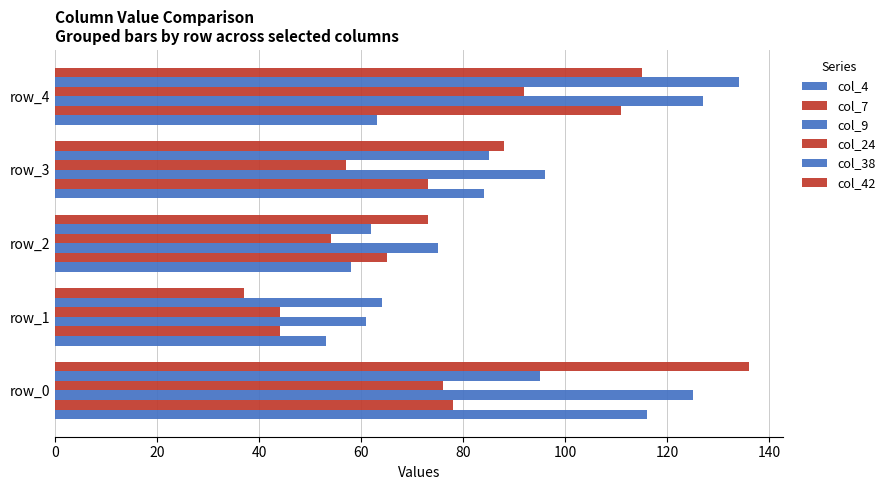

Count the number of categories in the chart.

5